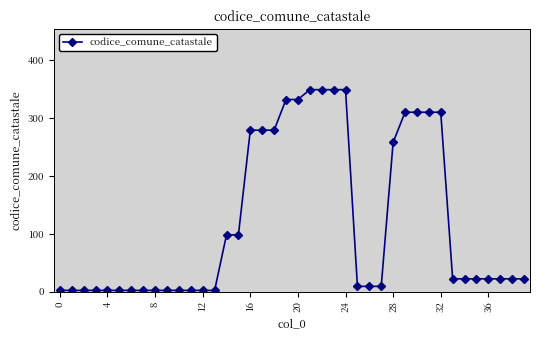

What is the maximum value shown in the chart?

349